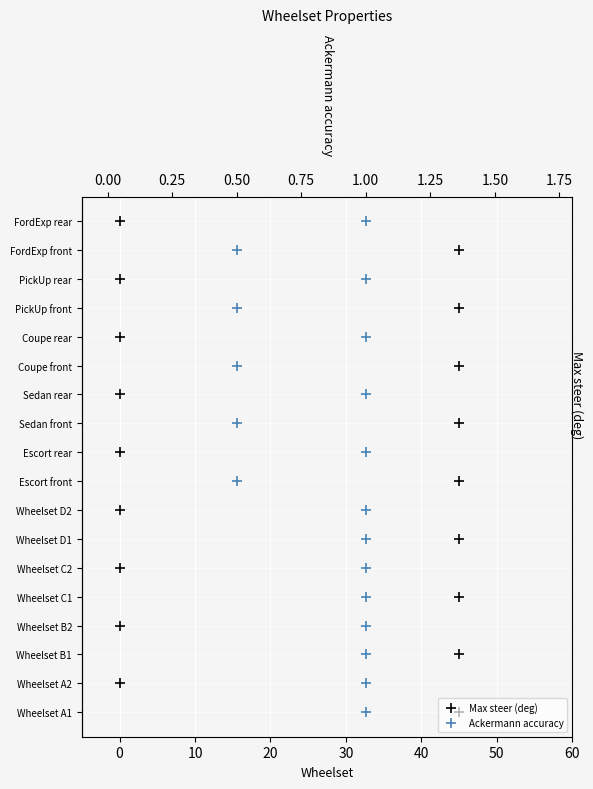

Is the value of Max steer (deg) at 0 greater than the value of Ackermann accuracy at 10?

No